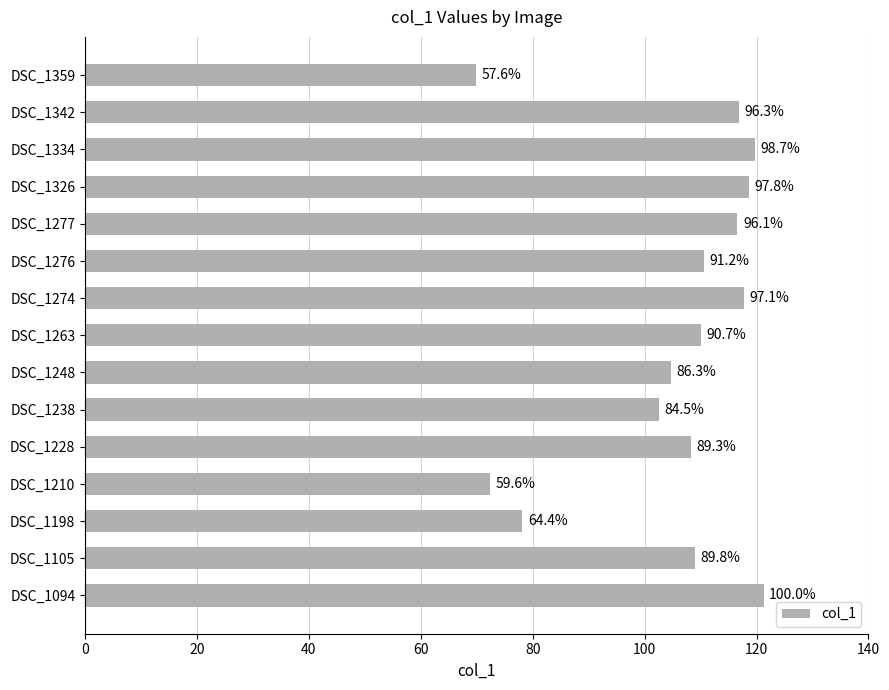

Are the bars horizontal?

Yes